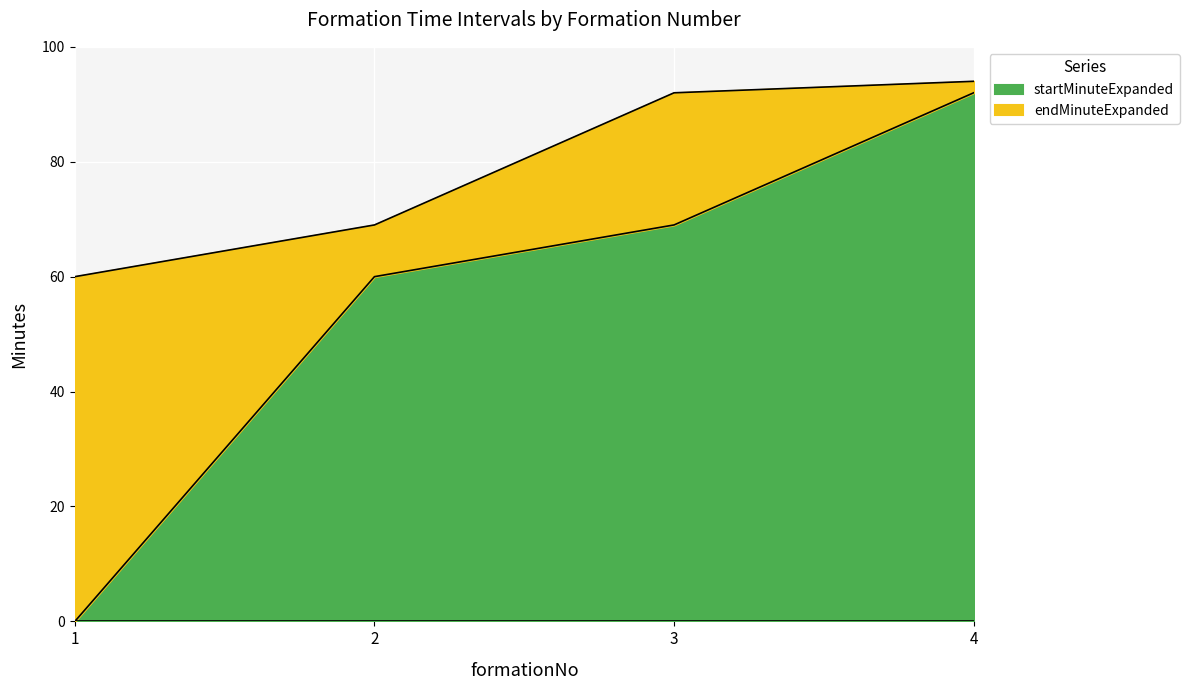

What is the spread (max minus min) of values at 4?

2